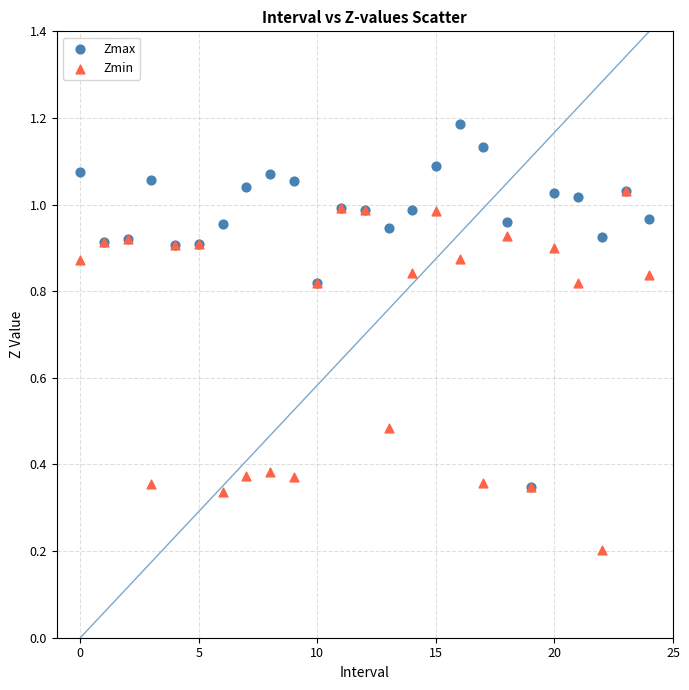

What are all the series names shown in the legend?

Zmax, Zmin